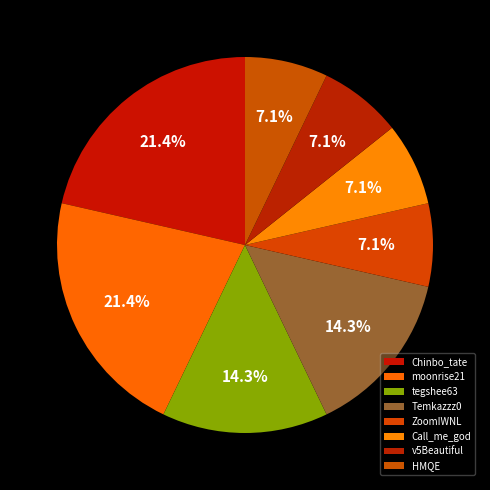

What percentage do Chinbo_tate and HMQE together represent?

28.6%